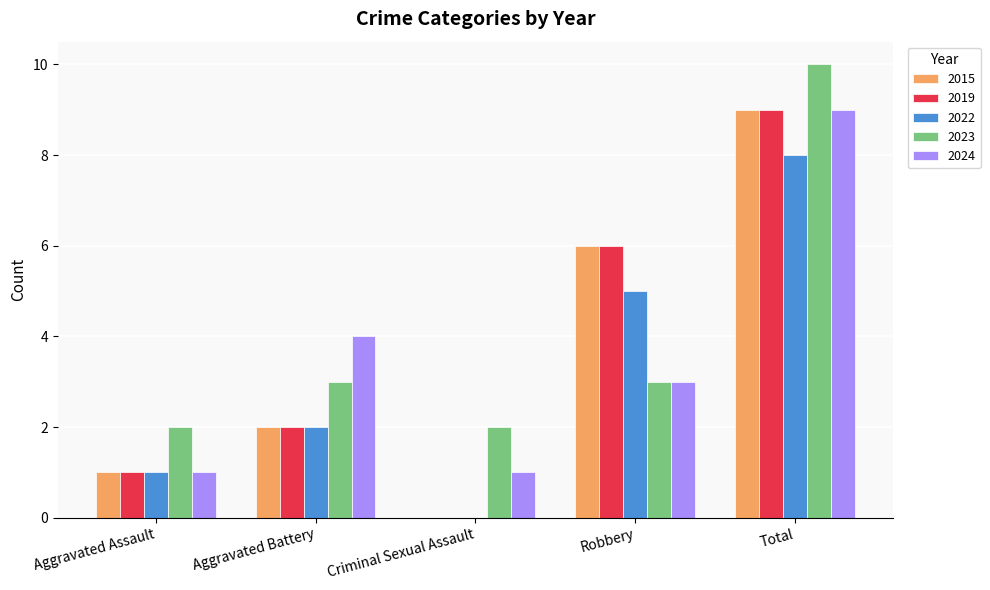

What is the difference between the 2024 values at Aggravated Battery and Robbery?

1